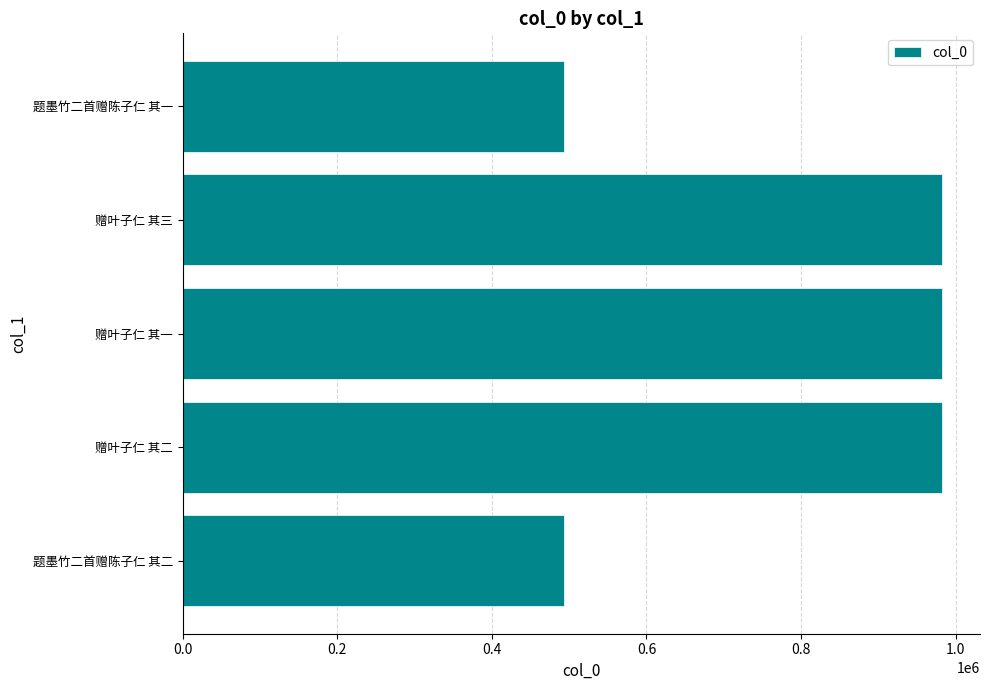

The value at 赠叶子仁 其三 is 320883. True or false?

False